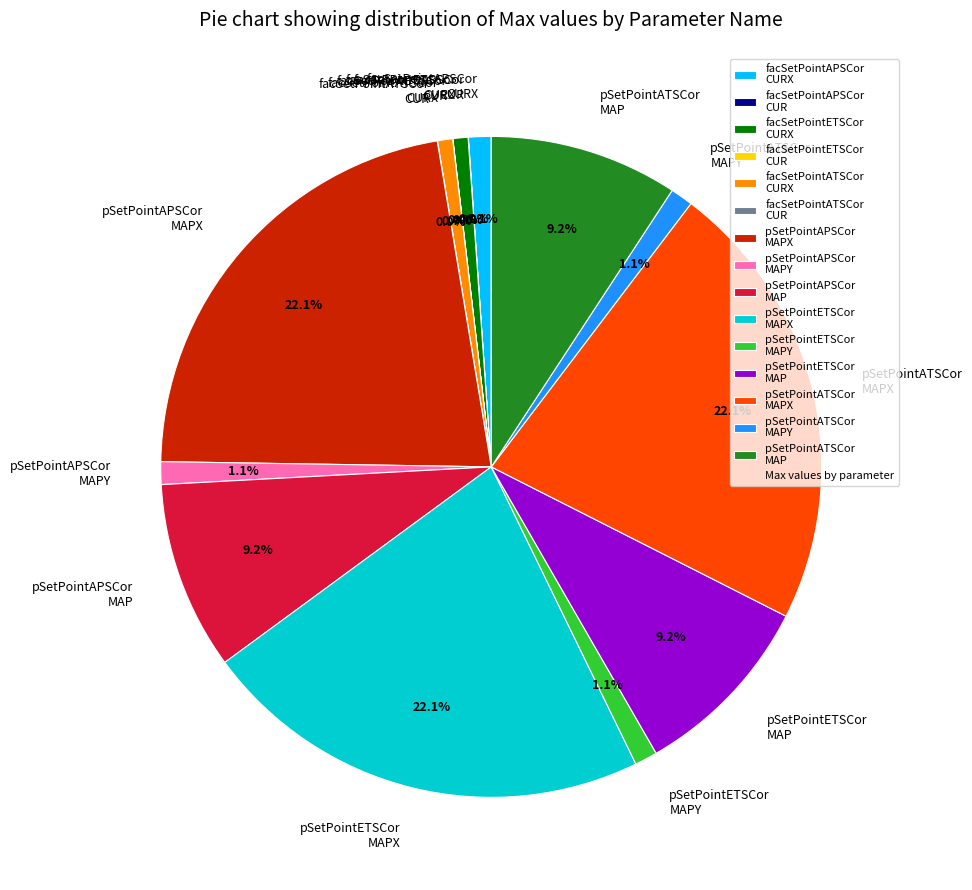

Does any single category account for the majority?

No